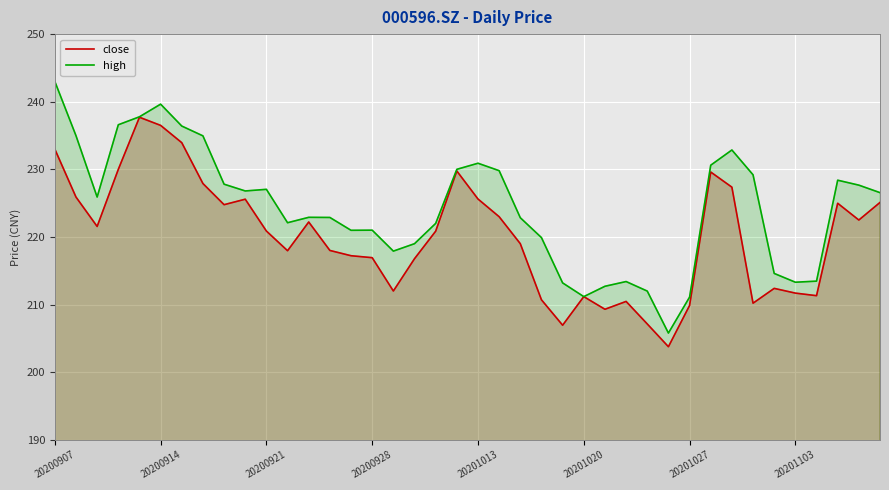

Which series has the largest total across all categories?

high